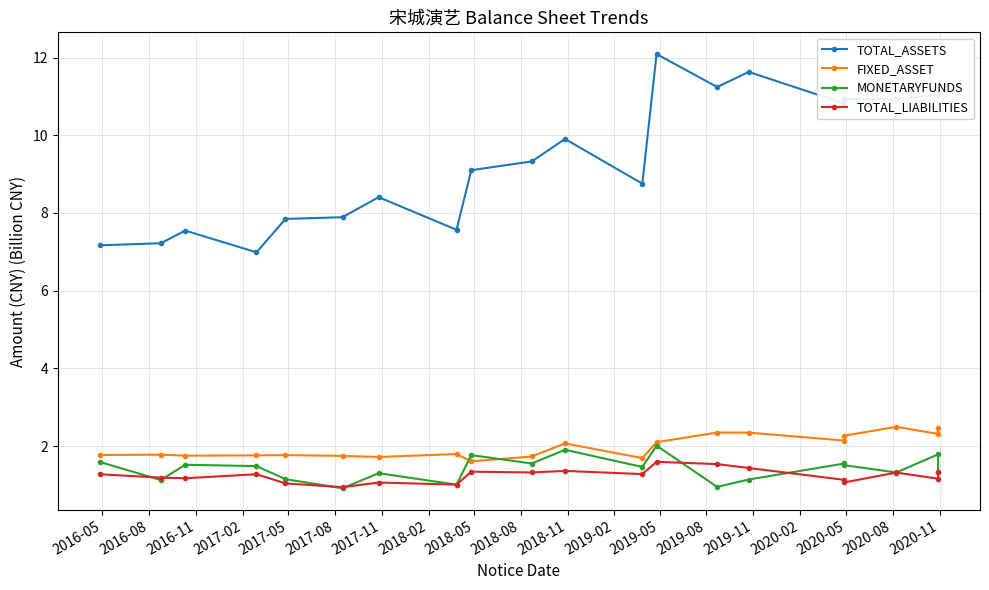

True or false: FIXED_ASSET and TOTAL_ASSETS cross at least once.

False